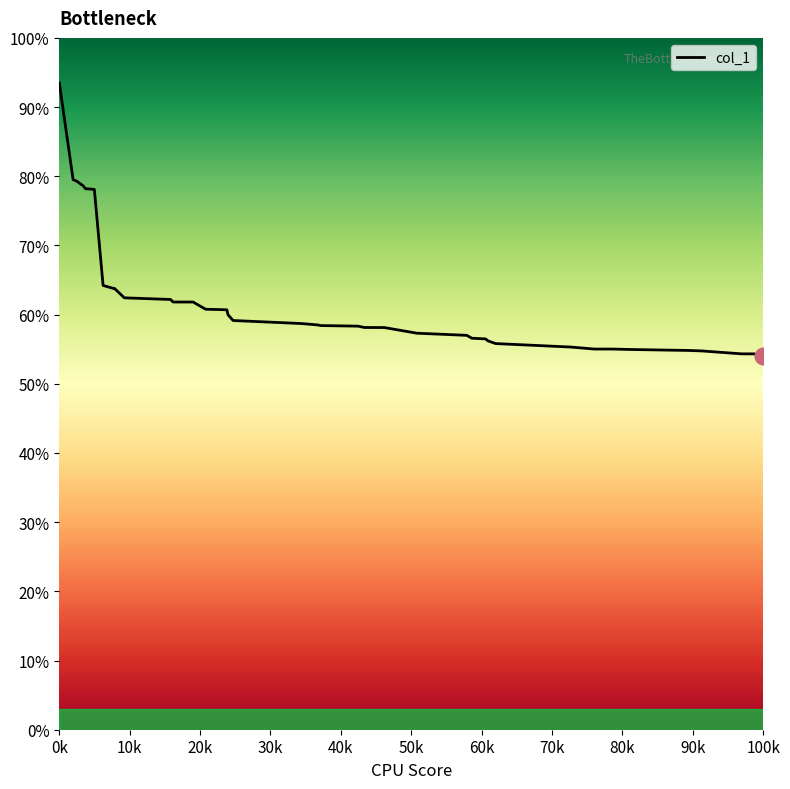

How many lines are shown in the chart?

1